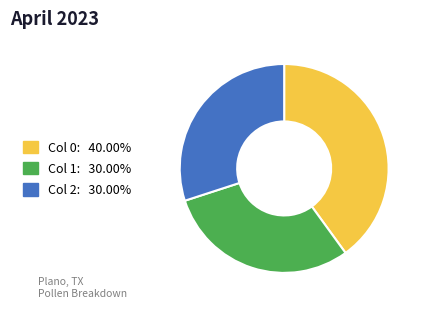

How many slices are in this pie chart?

3